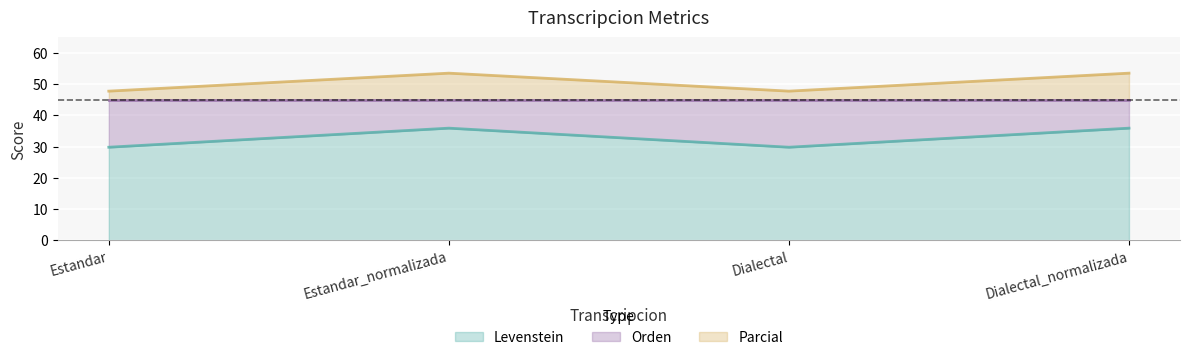

Read the Levenstein value at Dialectal.

29.8